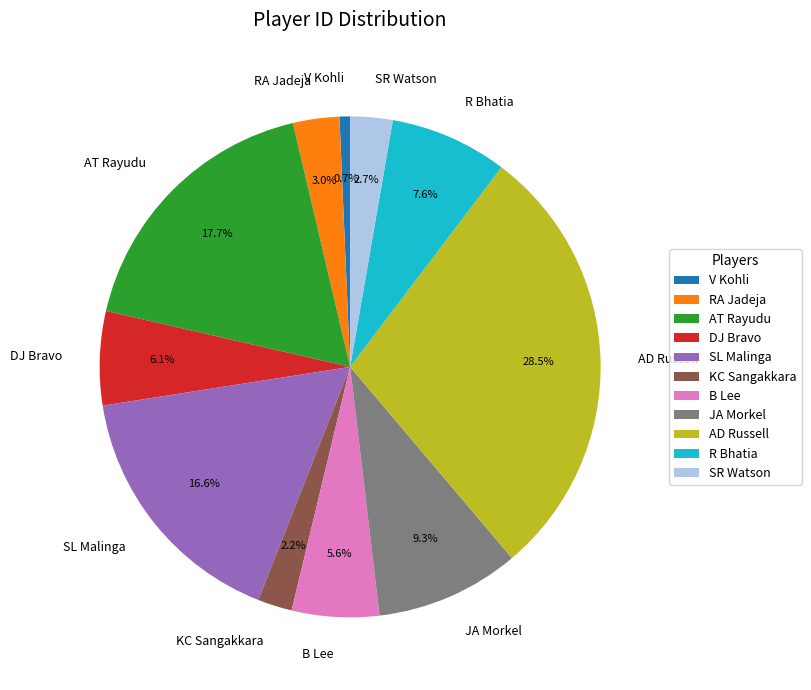

What is the ratio of the value at AT Rayudu to the value at KC Sangakkara?

8.0